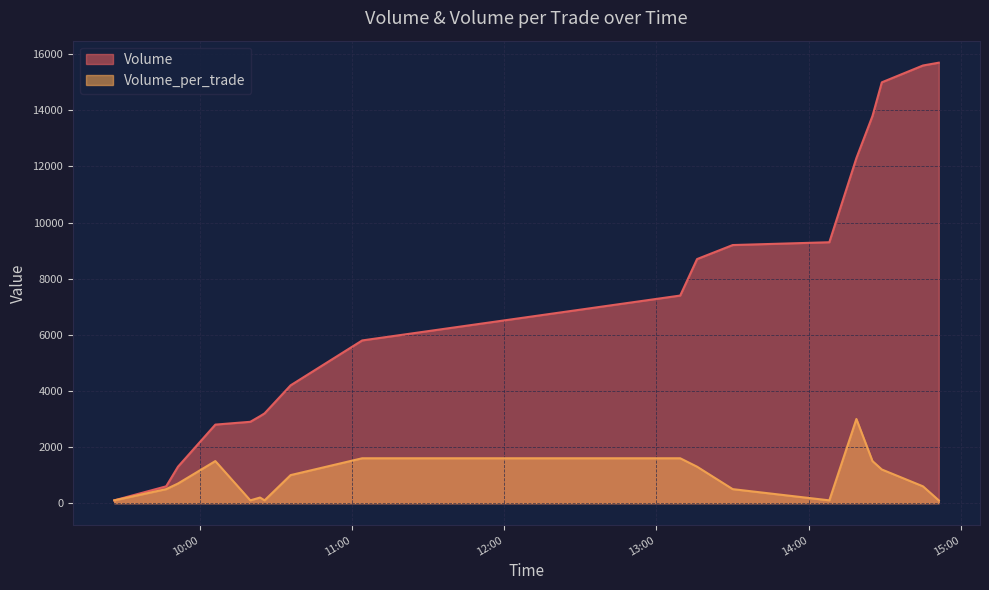

At which category is the sum across all series the highest?

2021-10-17 14:45:03